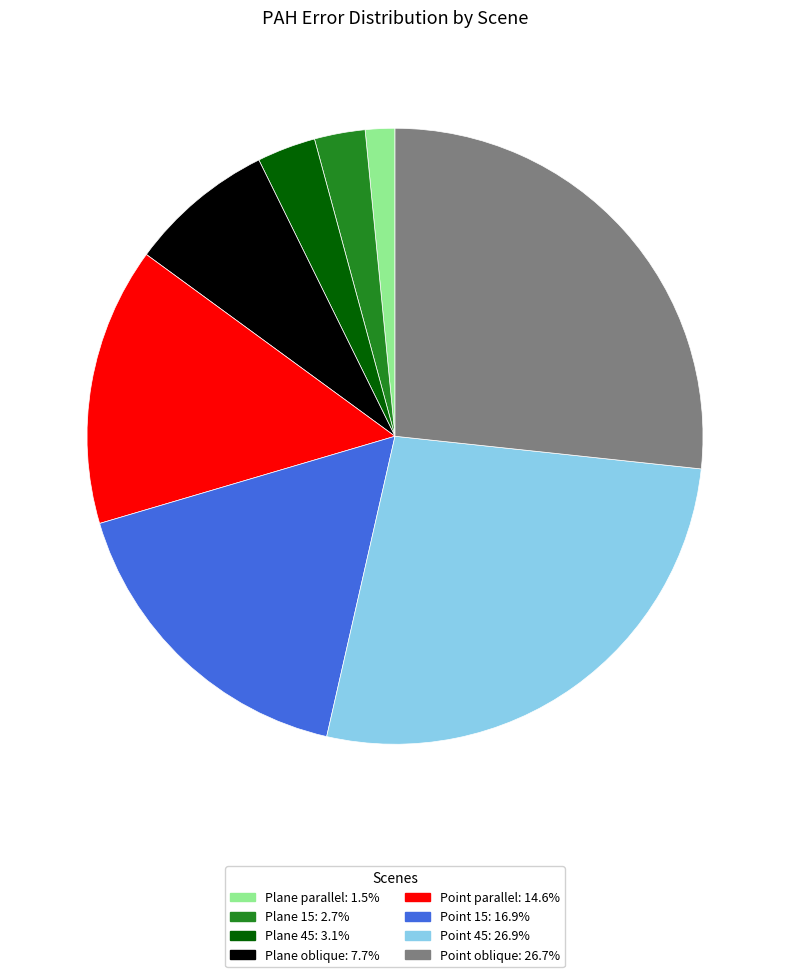

Which category has the smallest portion of the pie?

Plane parallel